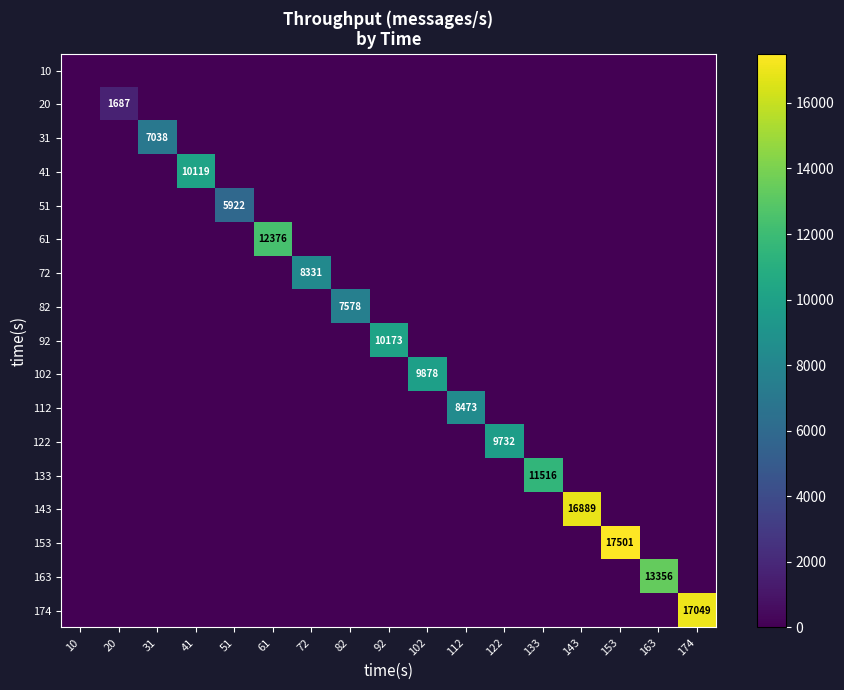

Which label corresponds to the smallest value in the chart?

10